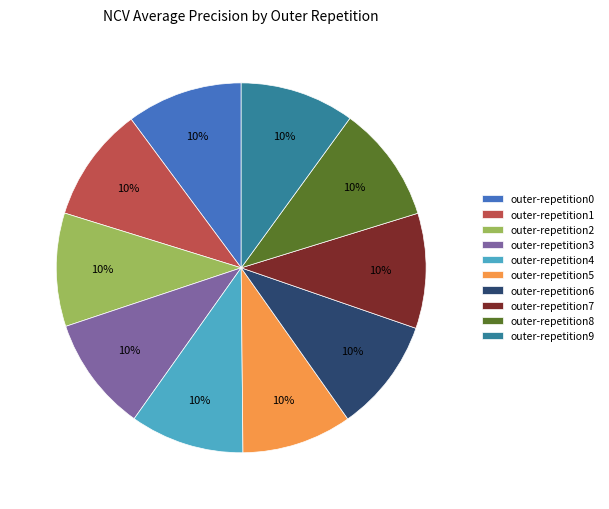

To the nearest percent, what is the average slice percentage?

10%